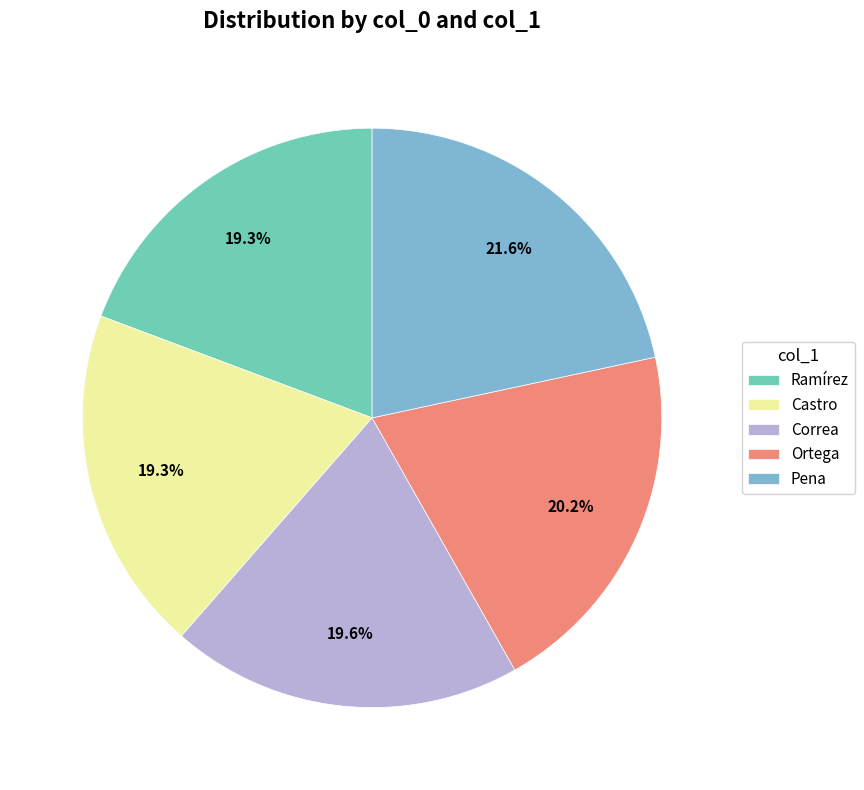

To the nearest percent, what is the combined percentage of Correa and Ortega?

40%